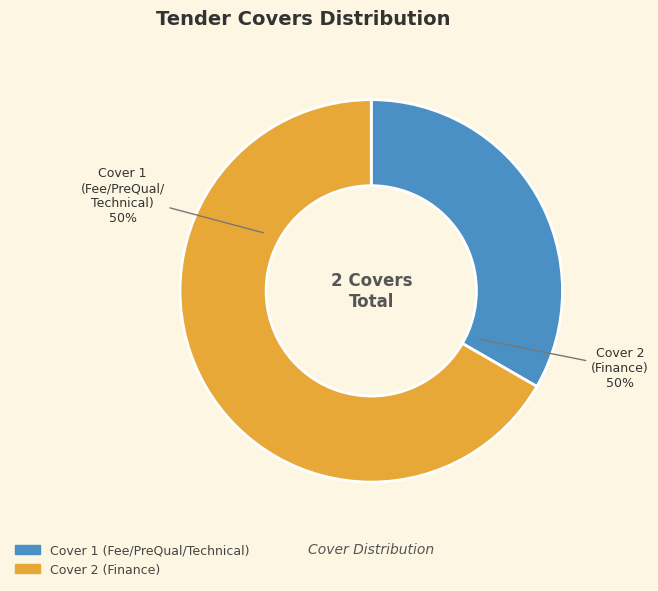

To the nearest percent, what percentage of the pie is Cover 1 (Fee/PreQual/Technical)?

33%